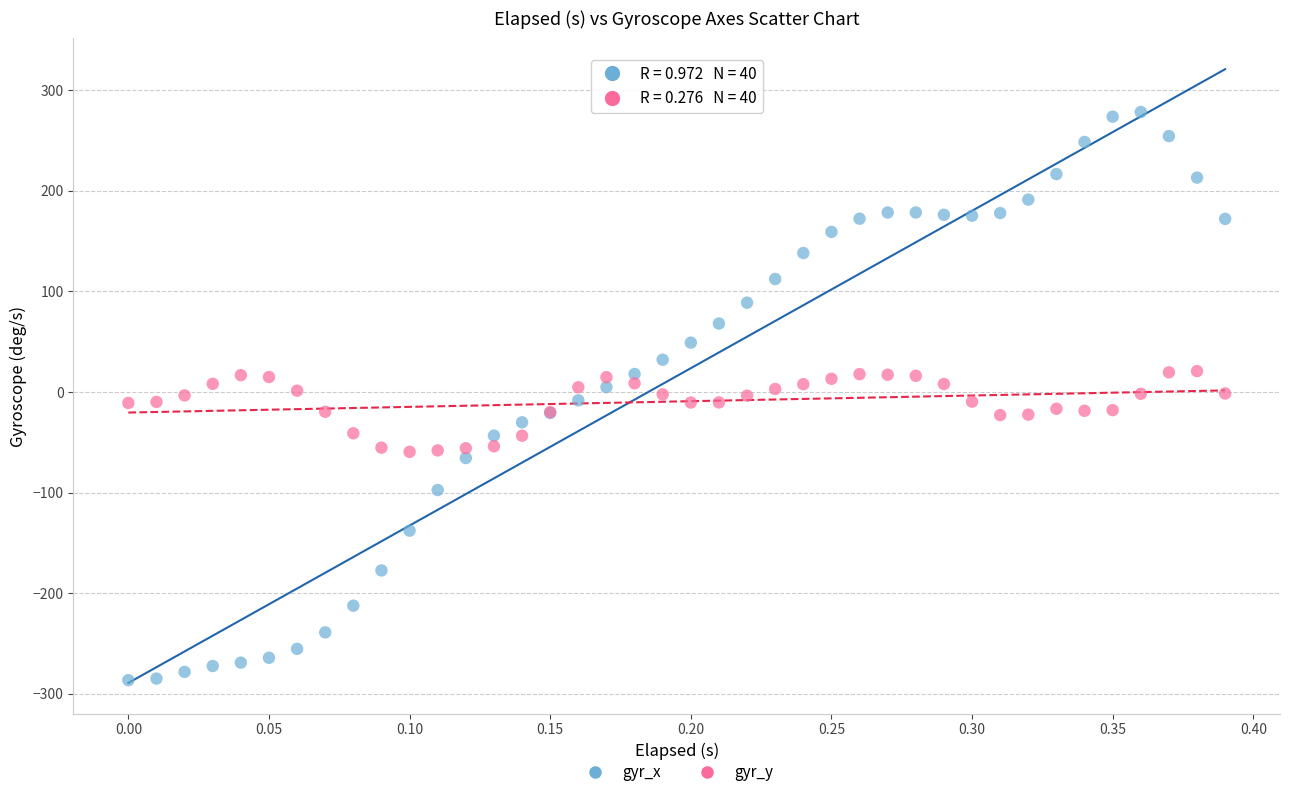

Which series has the largest Y range (max minus min)?

gyr_x